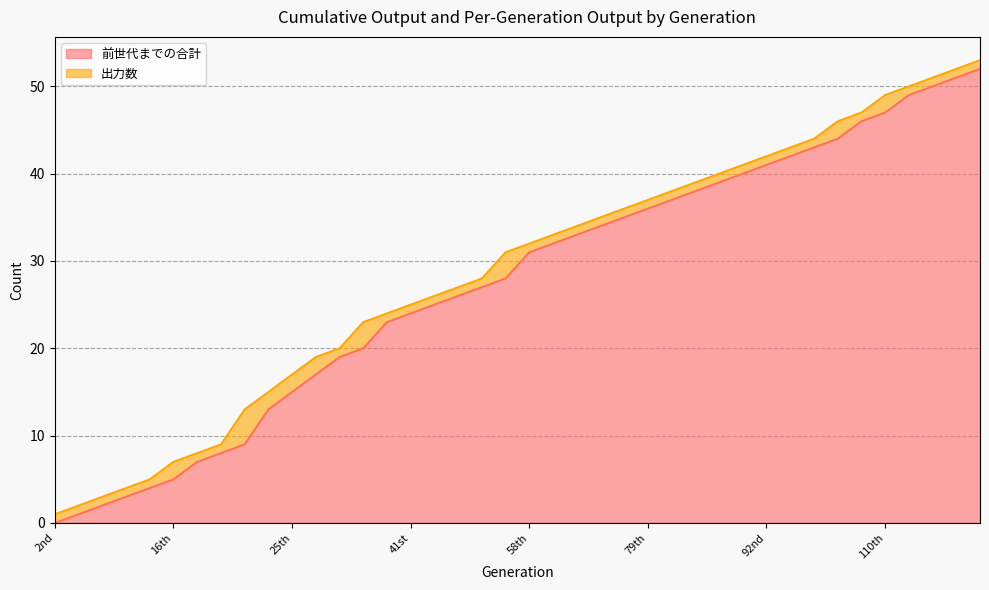

Is it true that the value at 100th is 43?

True